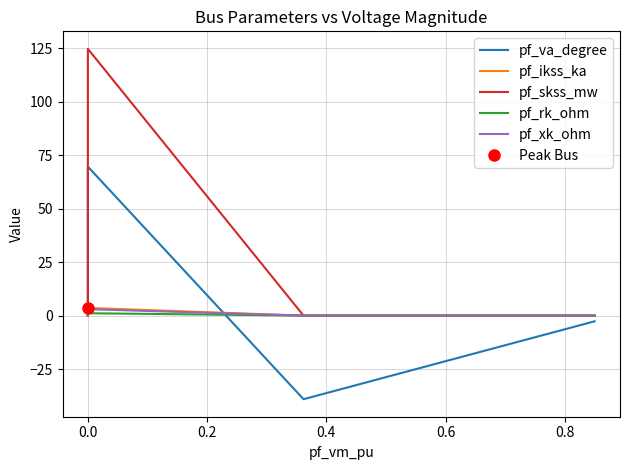

What is the maximum value shown in the chart?

124.8